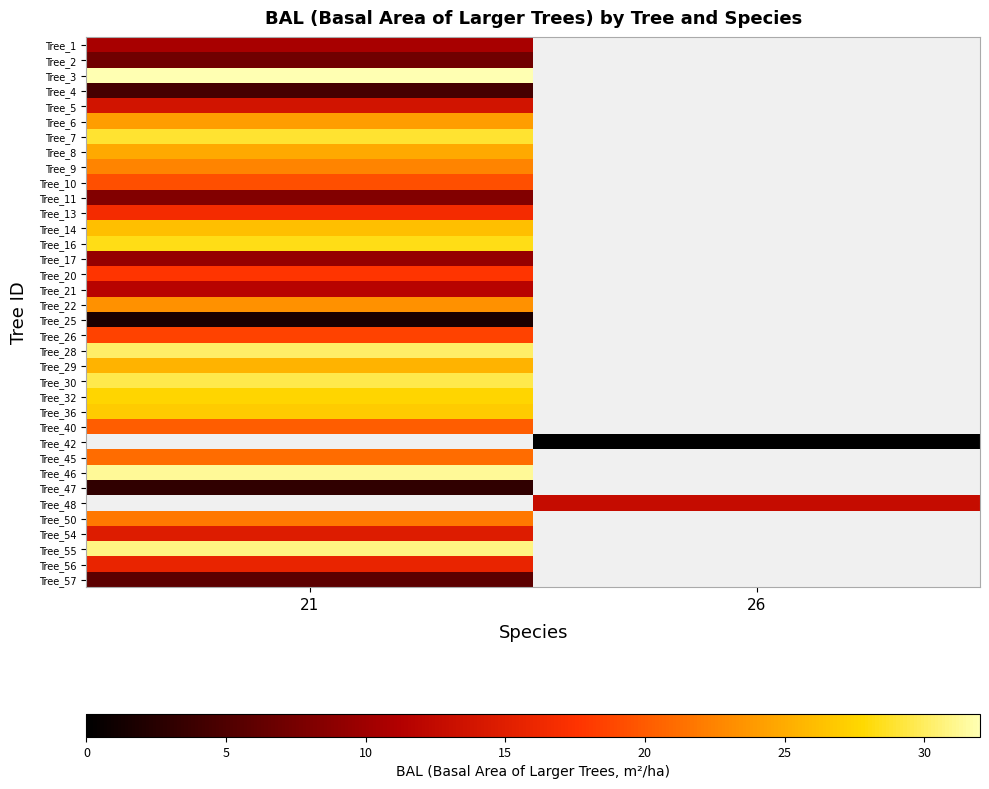

List the labels in order of Tree_50 value, smallest first.

21, 26